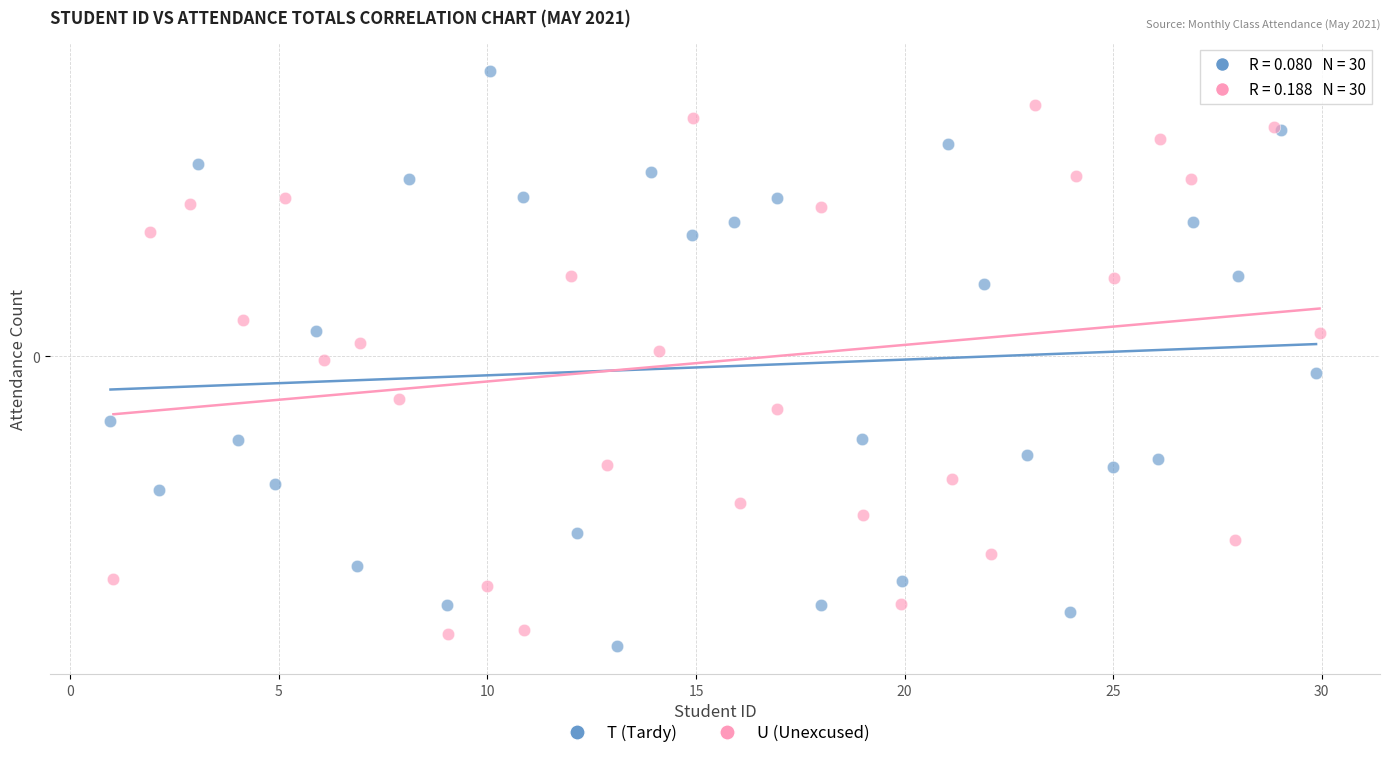

Which series reaches the maximum Y coordinate?

T (Tardy)